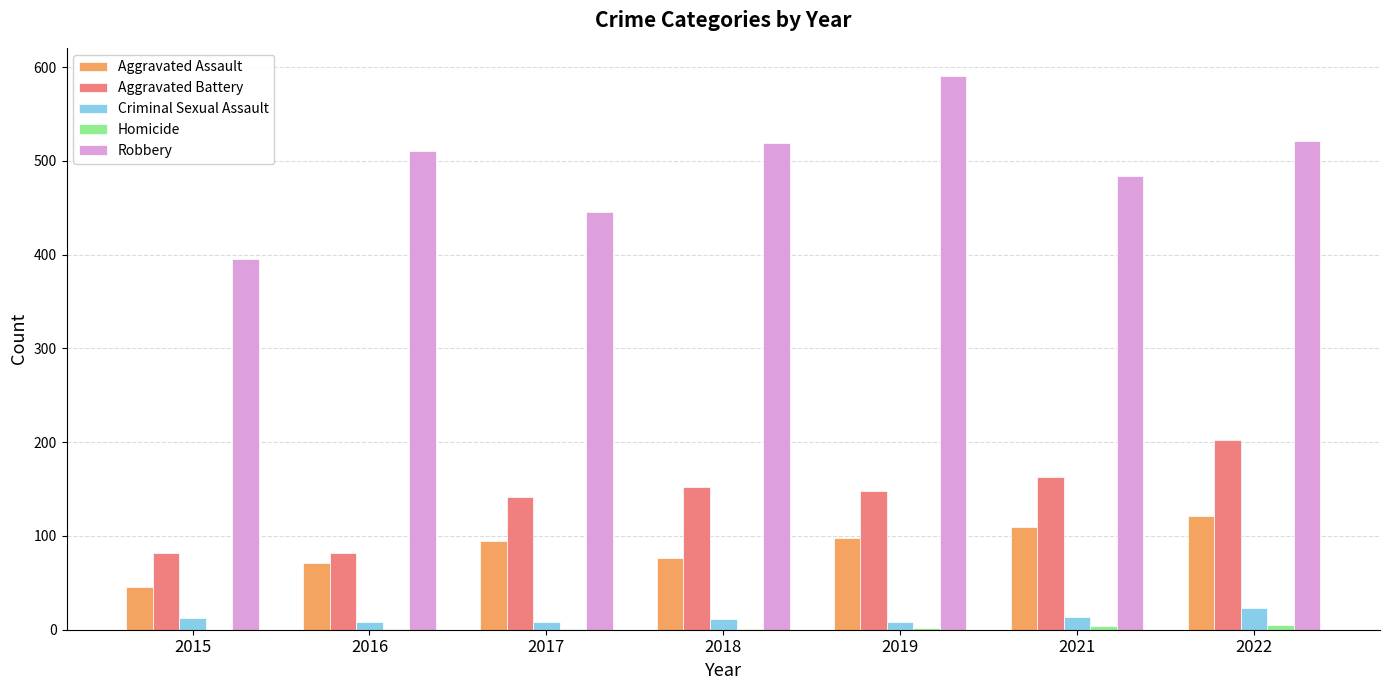

How many series are shown in this chart?

5